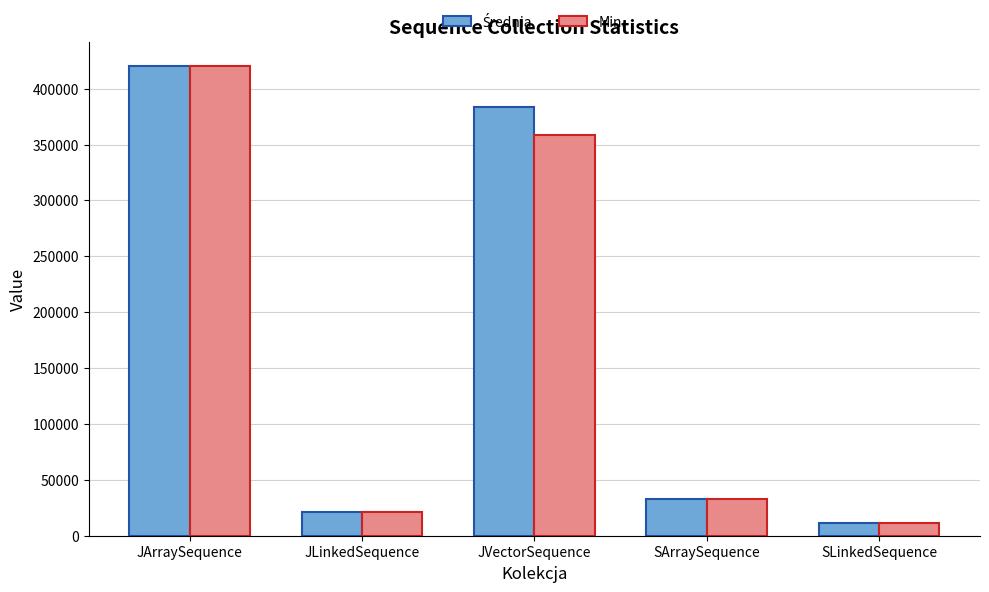

What is the difference between the second highest and minimum values in the Min. series?

347269.0